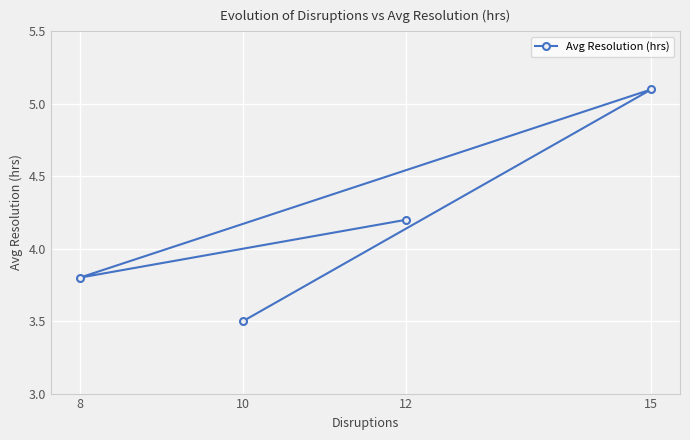

How many interior local valleys (lower than both neighbors) does the data have?

1